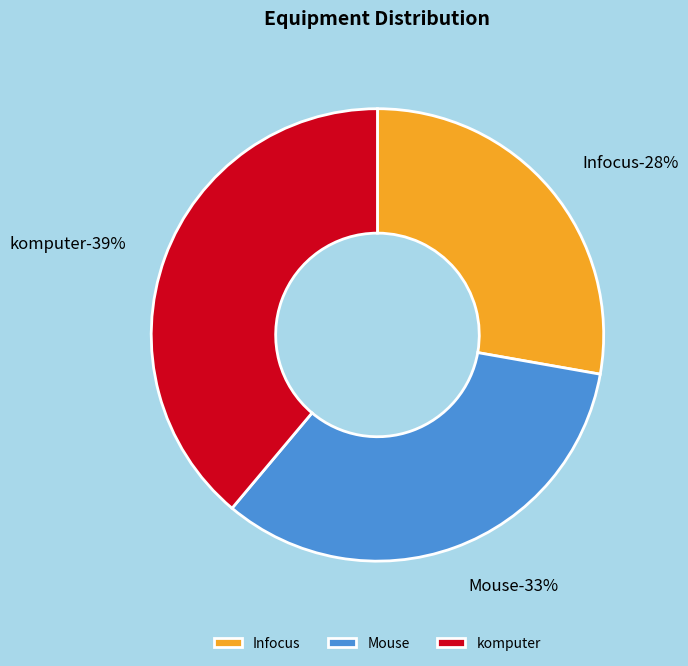

Rank the categories by value from highest to lowest.

komputer, Mouse, Infocus